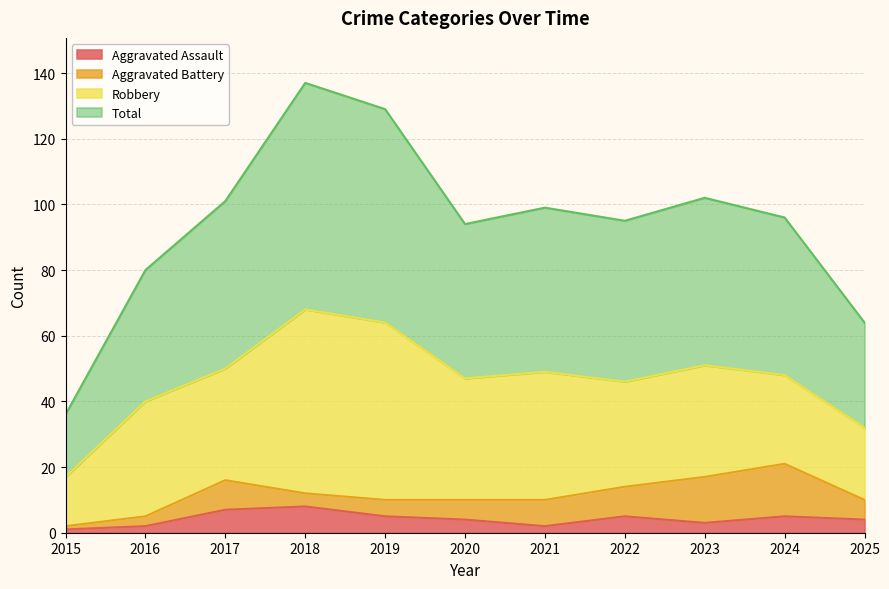

Where is the first local maximum for Aggravated Assault?

2018